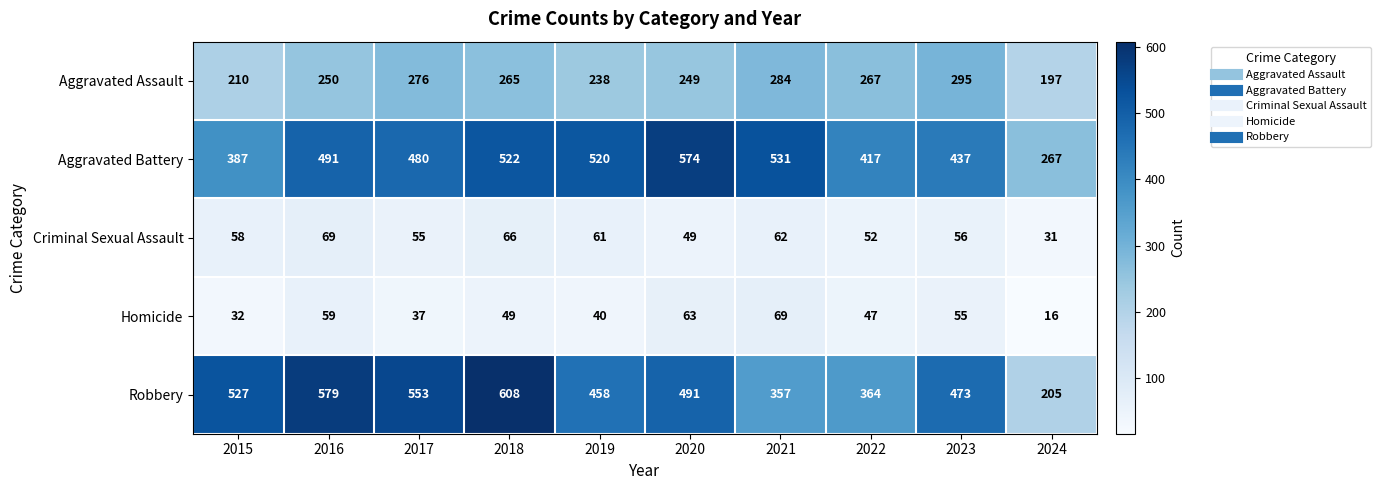

What is the average value of the Aggravated Battery series?

463